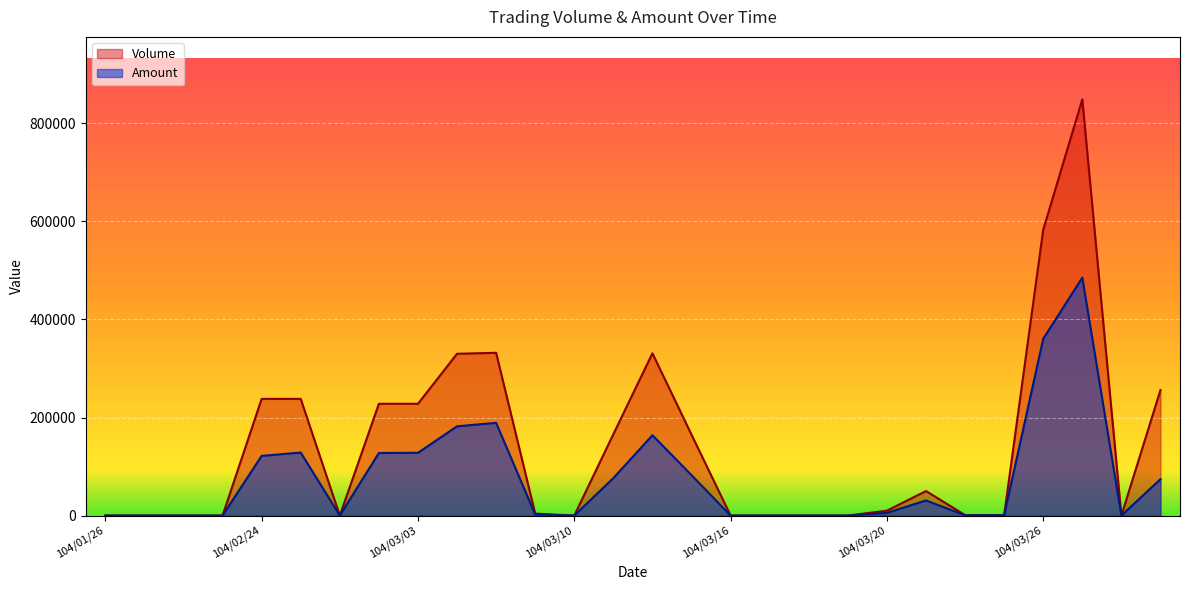

In Volume, how many points are lower than both neighbors (excluding endpoints)?

3